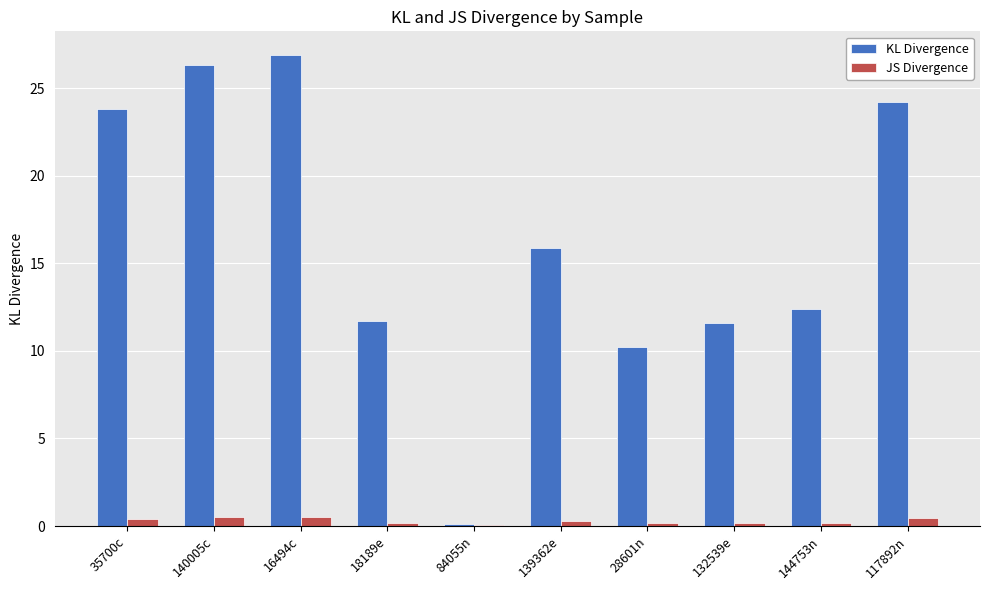

How many series are shown in this chart?

2